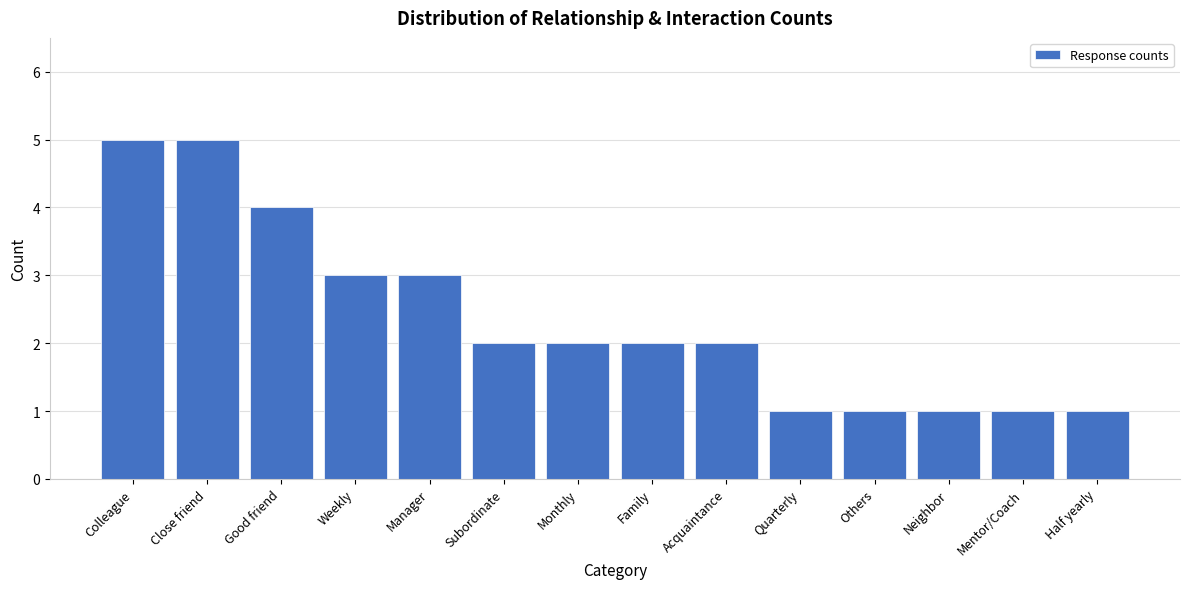

Reading left to right, extract all data points from this chart.

5	5	4	3	3	2	2	2	2	1	1	1	1	1